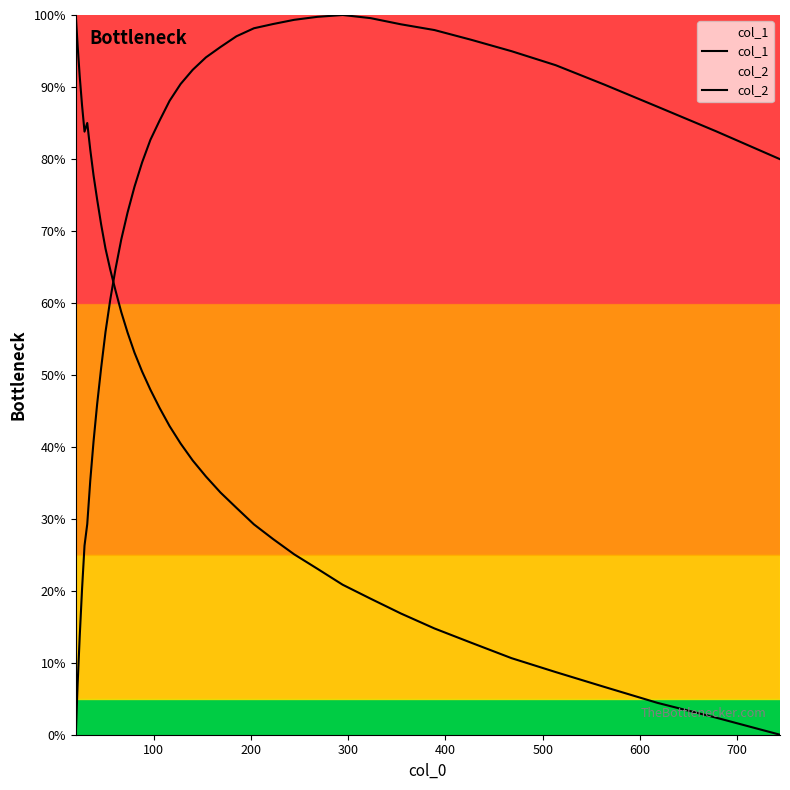

Does the chart display data point markers on the line(s)?

No